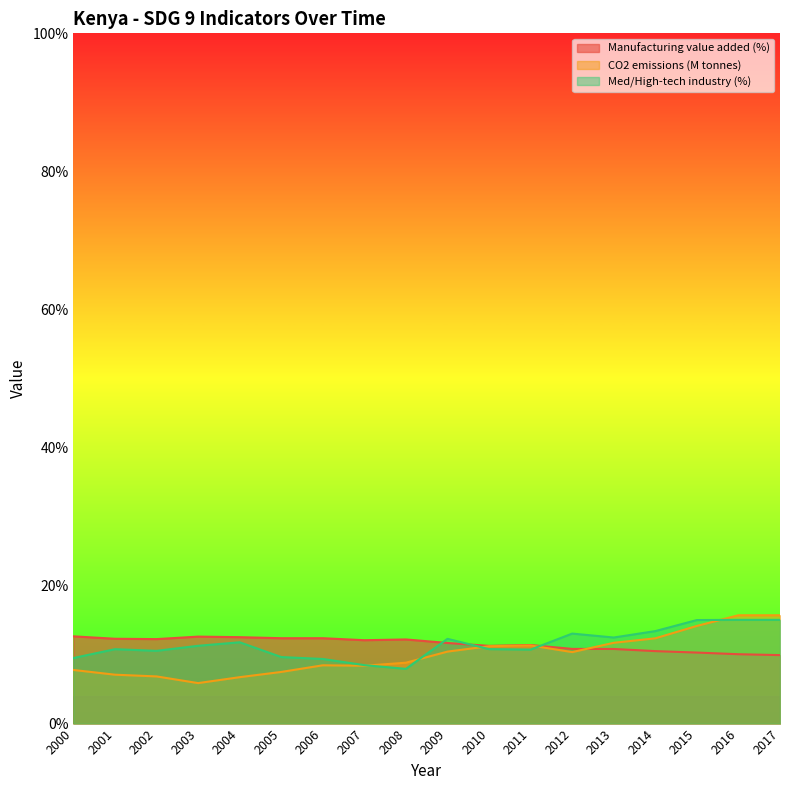

What is the value of the Manufacturing value added (%) point at the 5th from the left?

12.5